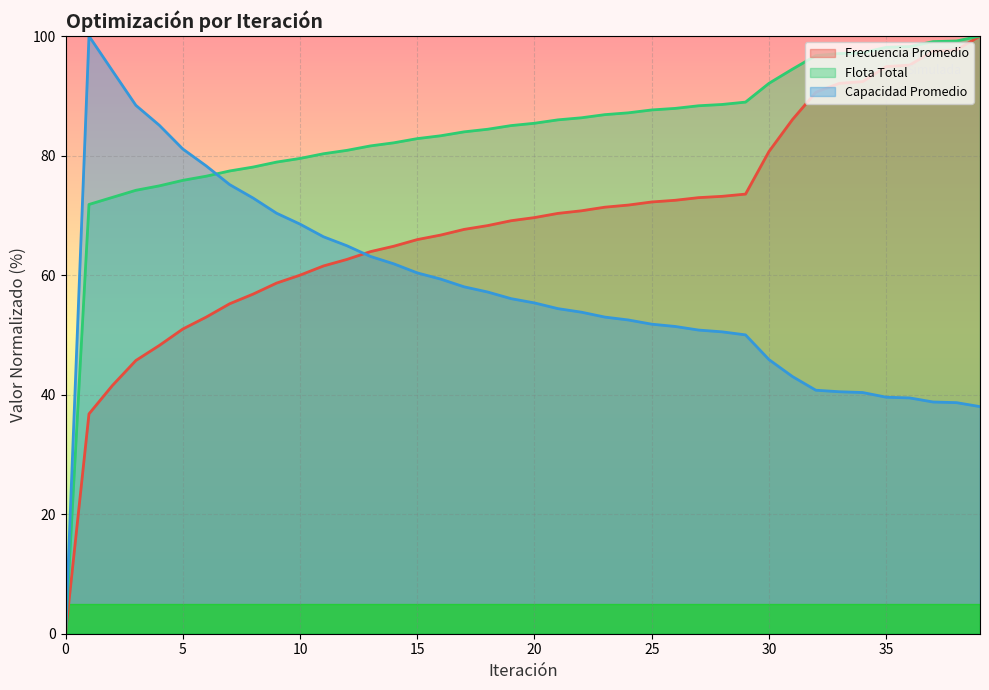

What is the average value of the Flota Total series?

83.7